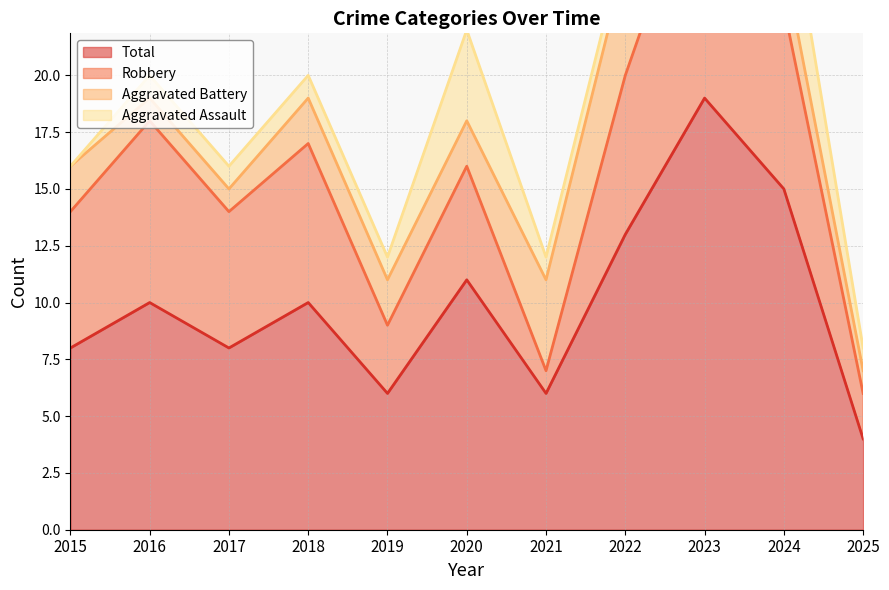

What is the average value of the Aggravated Battery series?

3